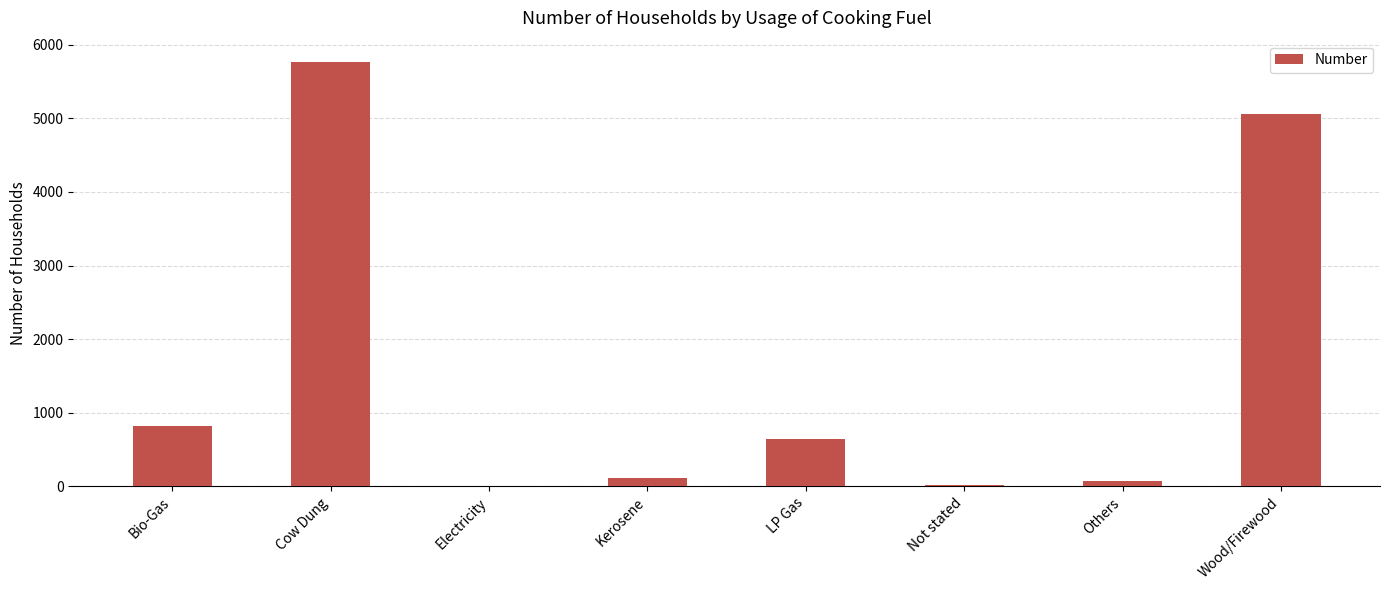

What is the change in value from LP Gas to Wood/Firewood?

+4421